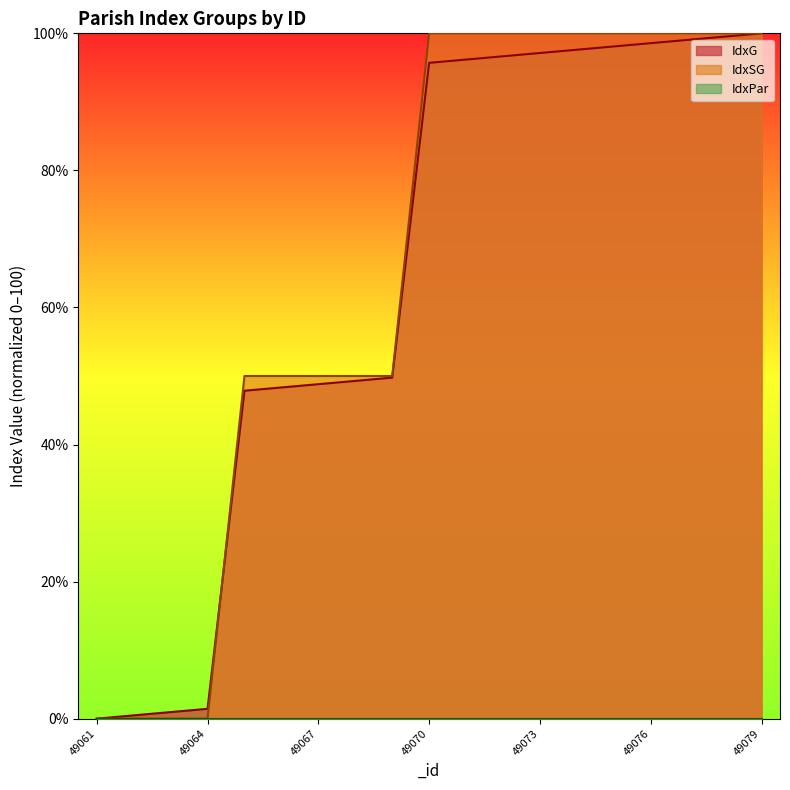

What is the total value across all series at 49075?

198.1